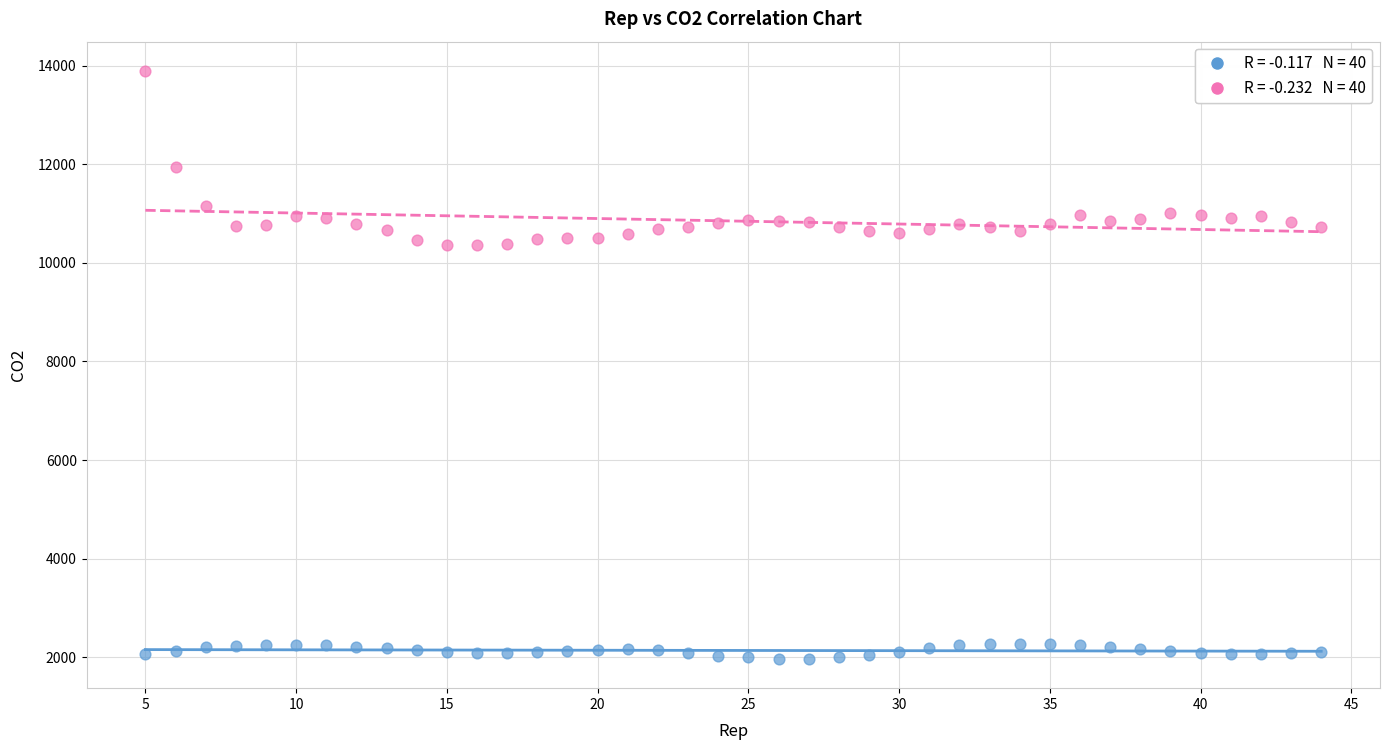

Across all data points, what is the range of X values (max minus min)?

39.0